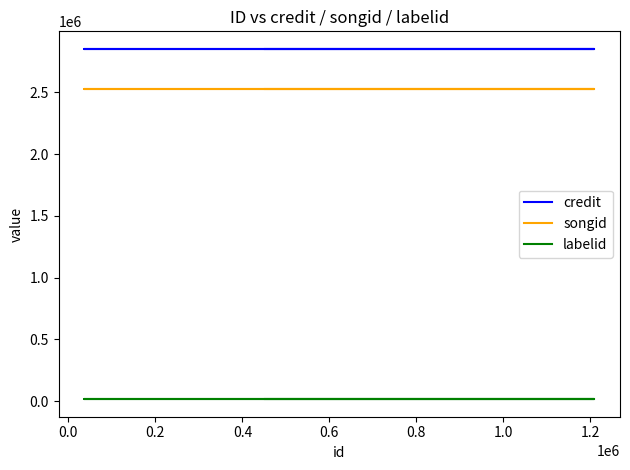

Reading right to left, extract all data points from this chart.

credit: 2852732	2852732	2852732	2852732
songid: 2524412	2524412	2524412	2524412
labelid: 15054	15054	15054	15054